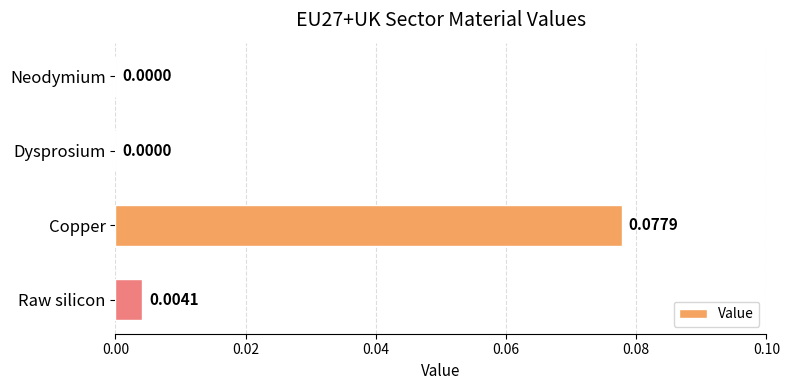

Between Raw silicon and Copper, which is larger?

Copper